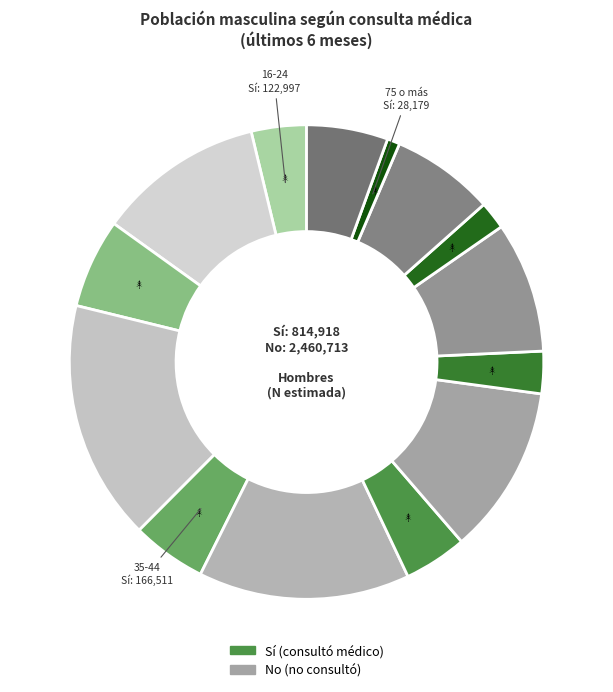

Is there a majority slice in this chart?

No